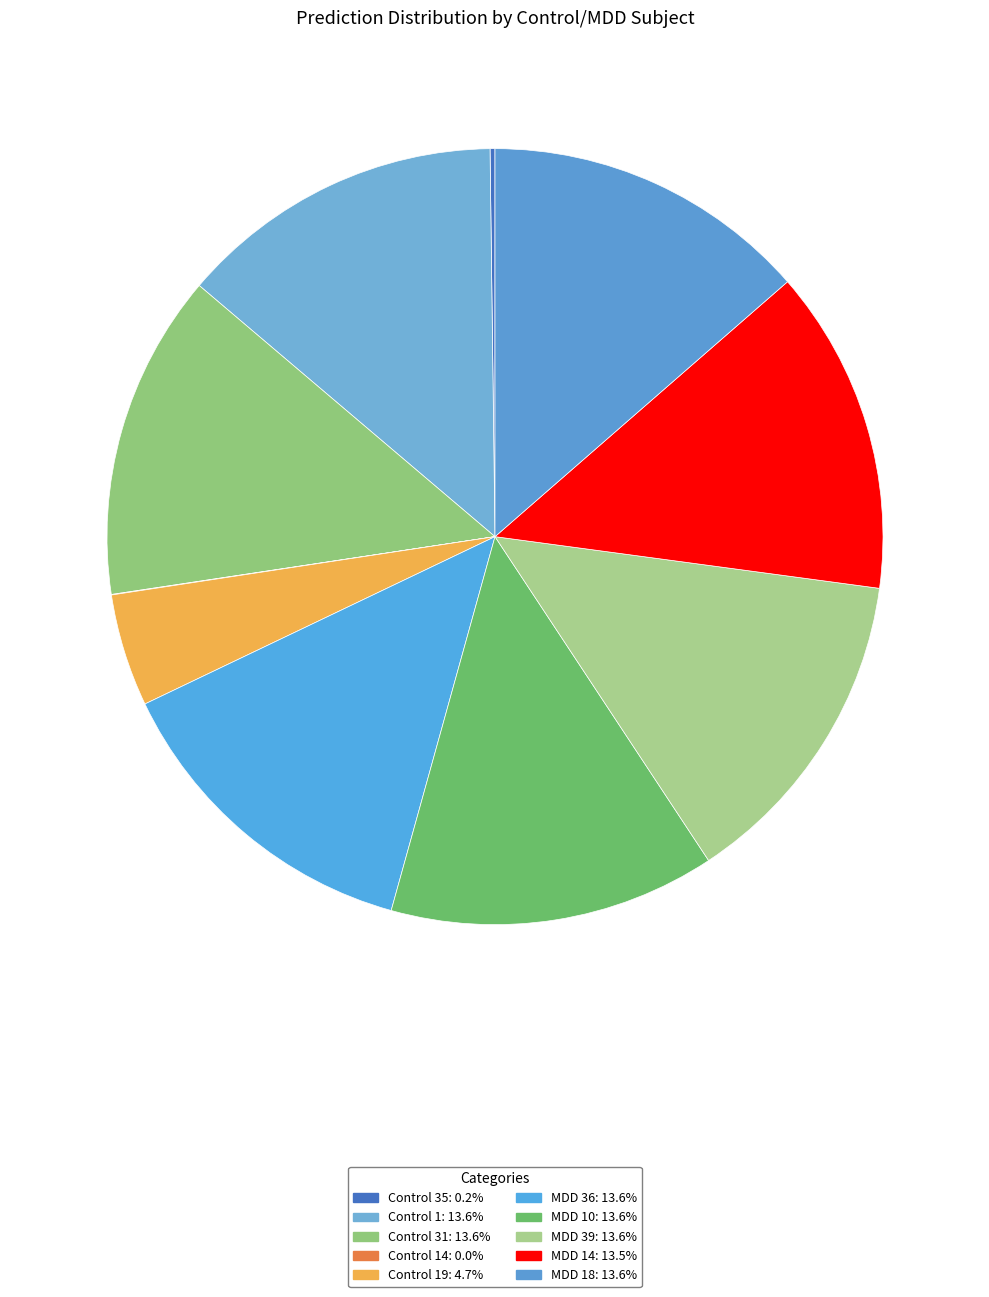

What is the largest slice in the pie chart?

MDD 39